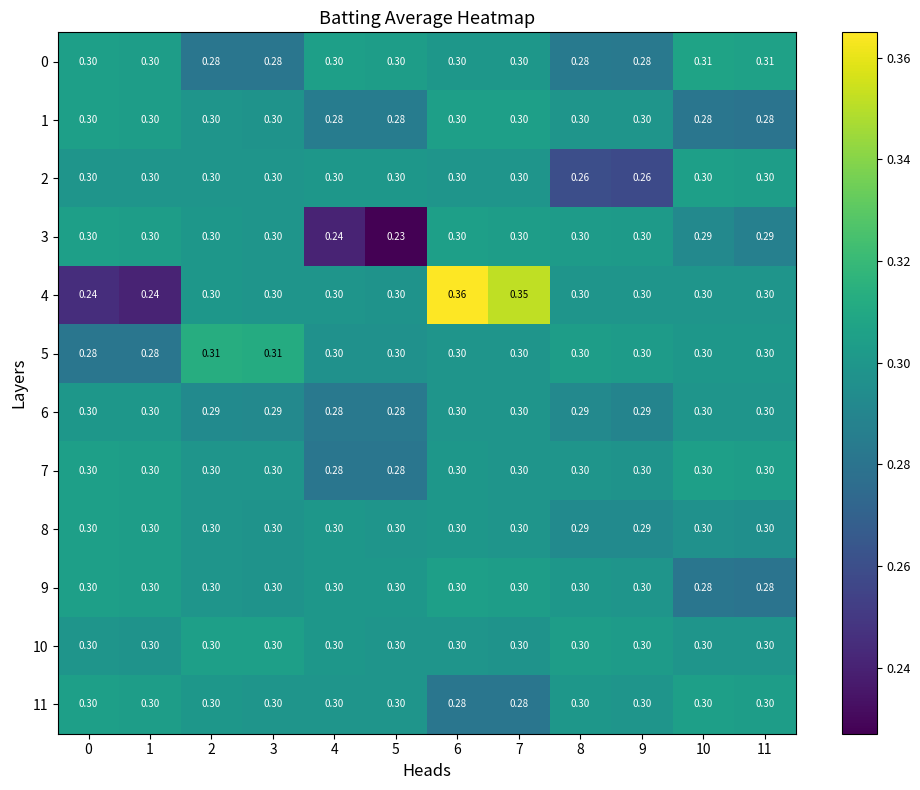

Is the value of 1 at 9 greater than the value of 9 at 11?

Yes